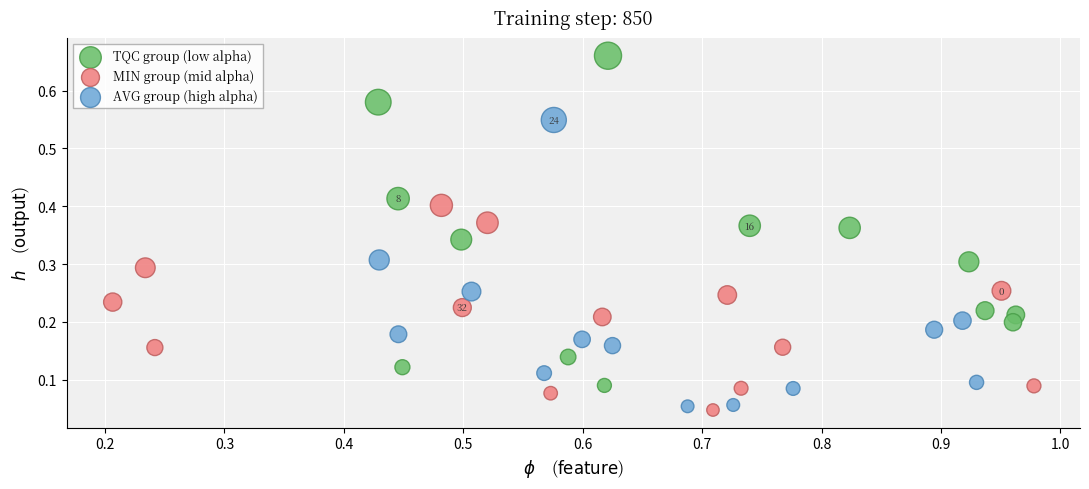

Which series contains the highest Y value?

TQC group (low alpha)